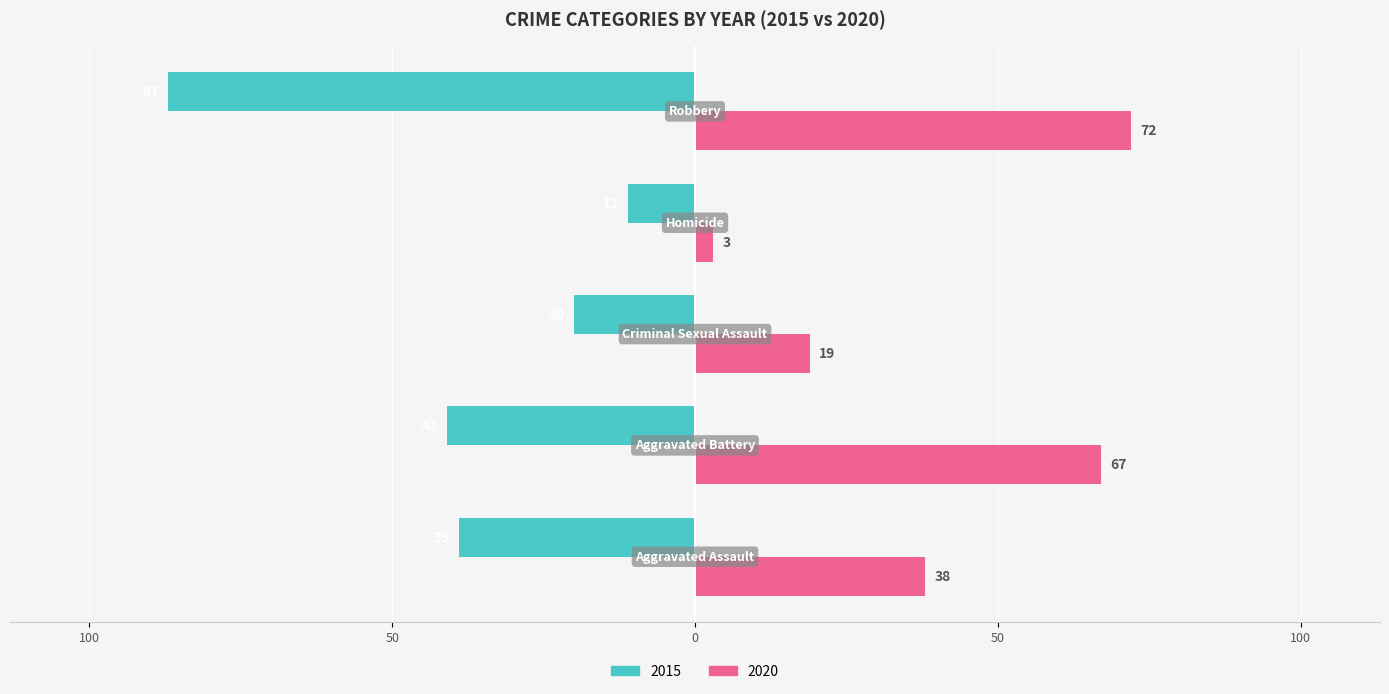

What is the label of the 4th bar from the left?

Homicide